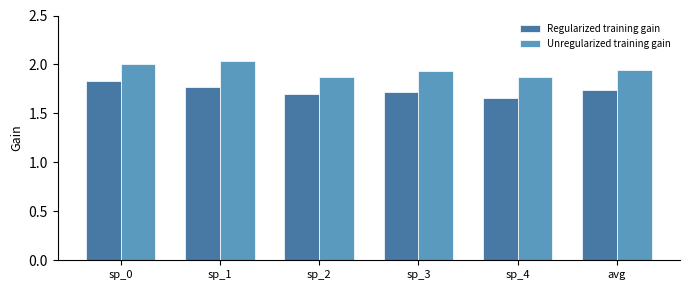

What are all the series names shown in the legend?

Regularized training gain, Unregularized training gain